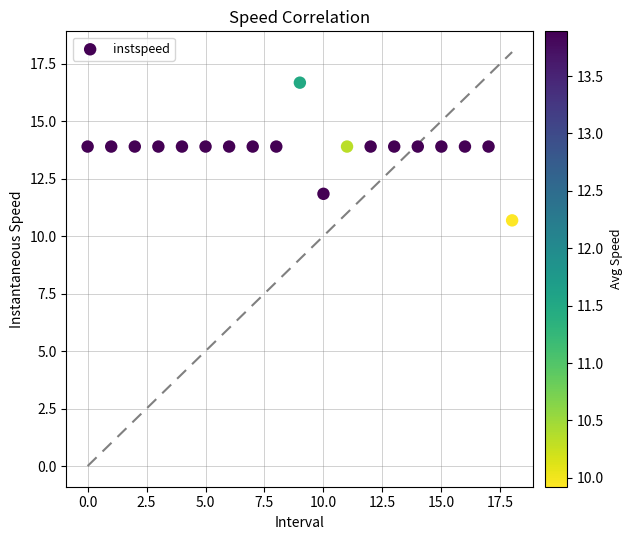

What is the range of Y values (max minus min)?

6.0